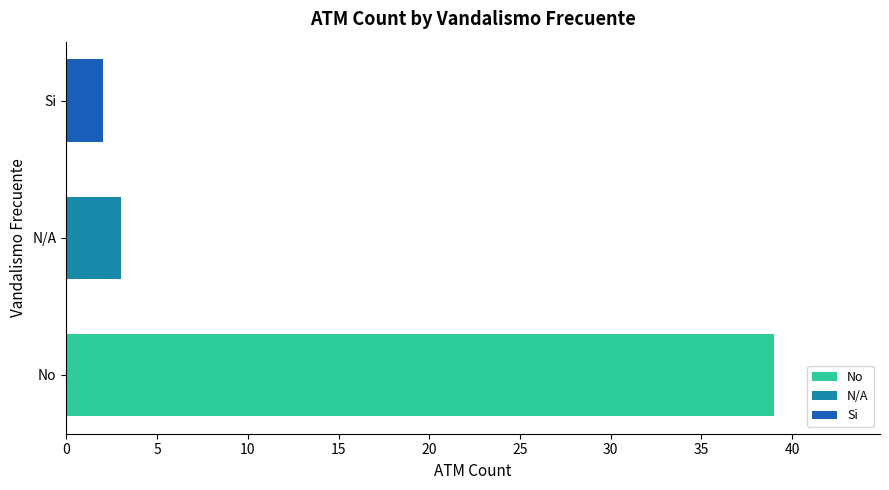

Read the N/A value at N/A.

3